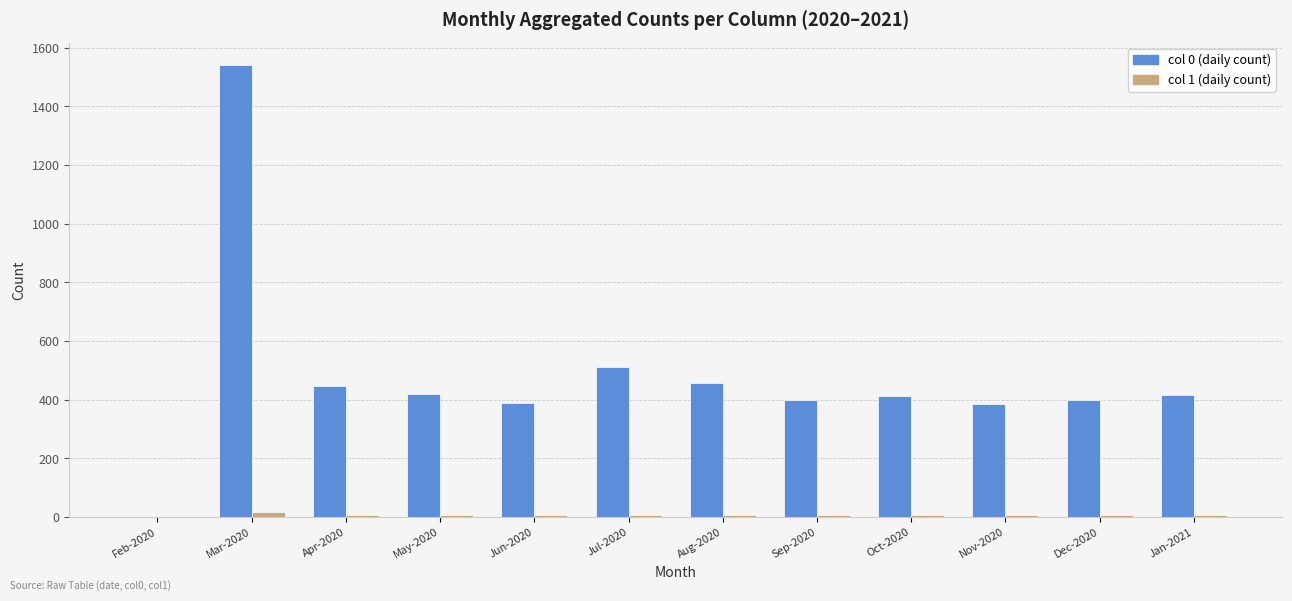

The col 0 (daily count) series shows 2 at Feb-2020. True or false?

True